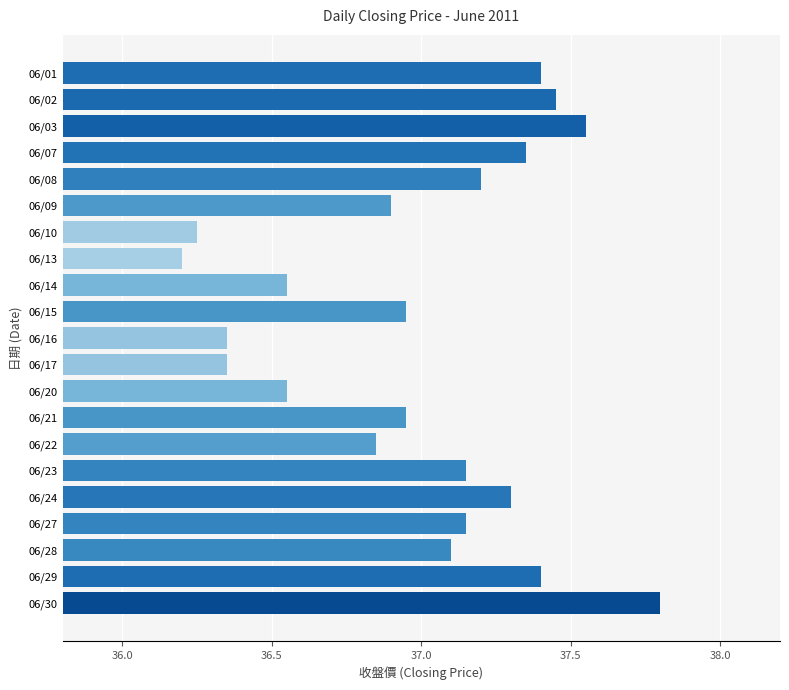

Which category has the lowest value across all series?

06/13